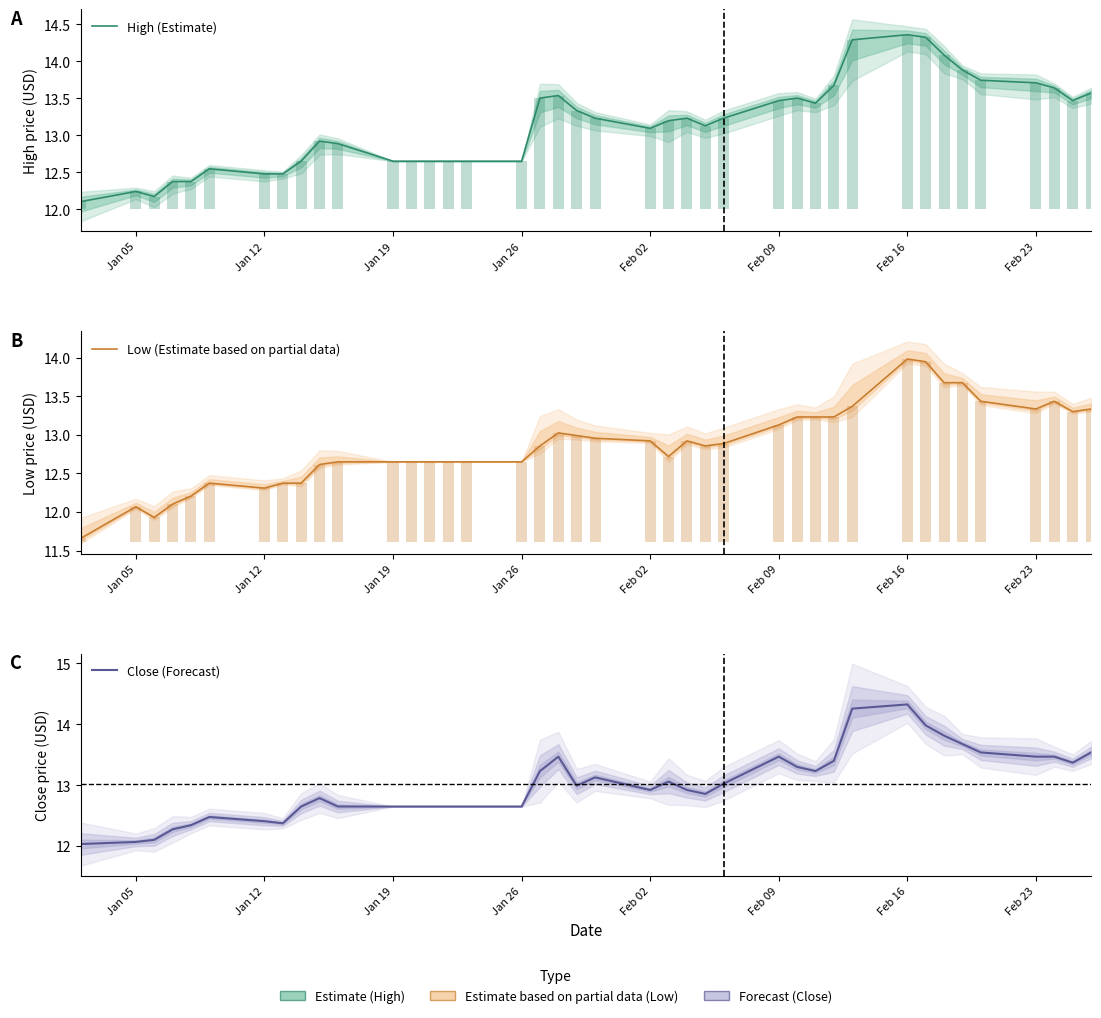

Does the chart contain stacked bars?

No